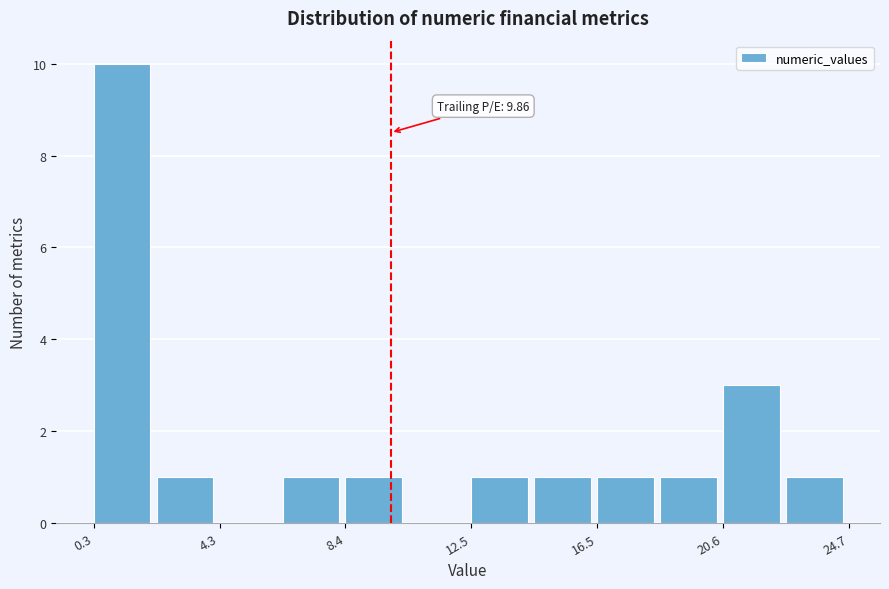

Over which range of the x-axis is the bar tallest?

0.5 to 2.5